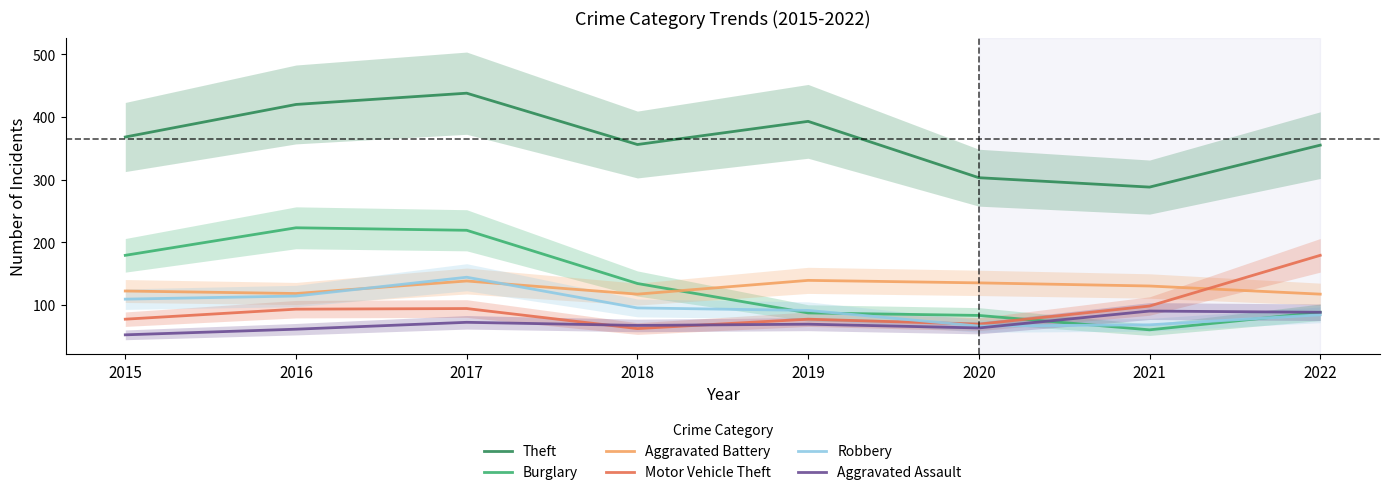

Does the chart display data point markers on the line(s)?

No